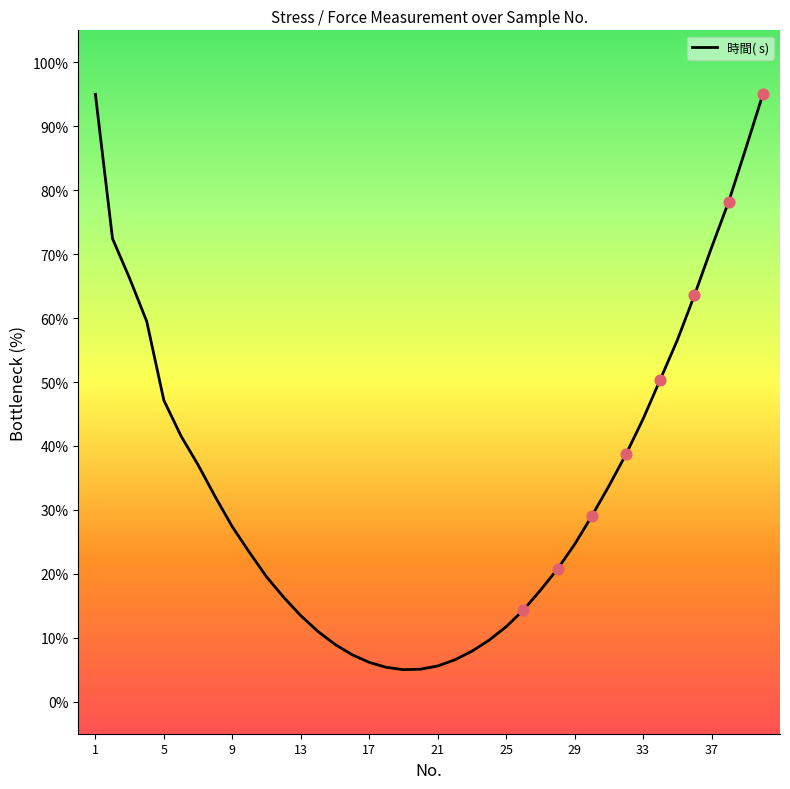

What is the minimum value shown in the chart?

5.0